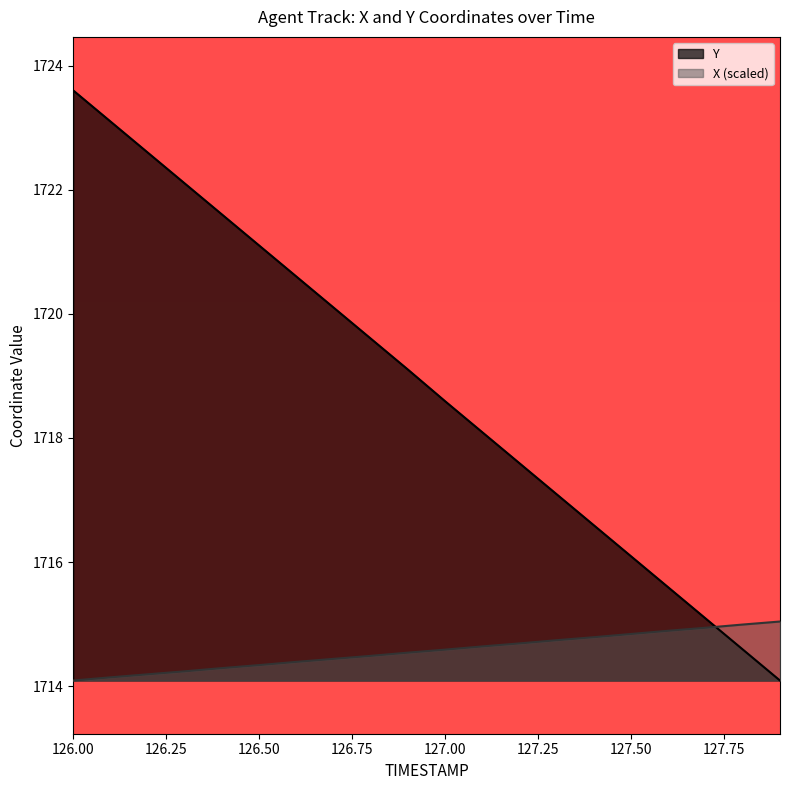

What is the greatest value displayed?

1723.6